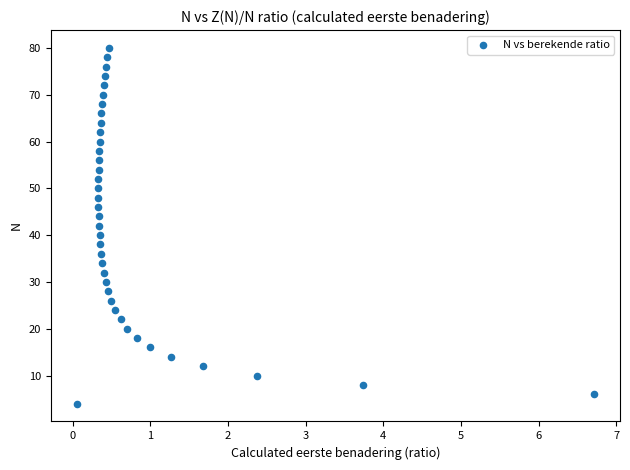

What is the range of Y values (max minus min)?

76